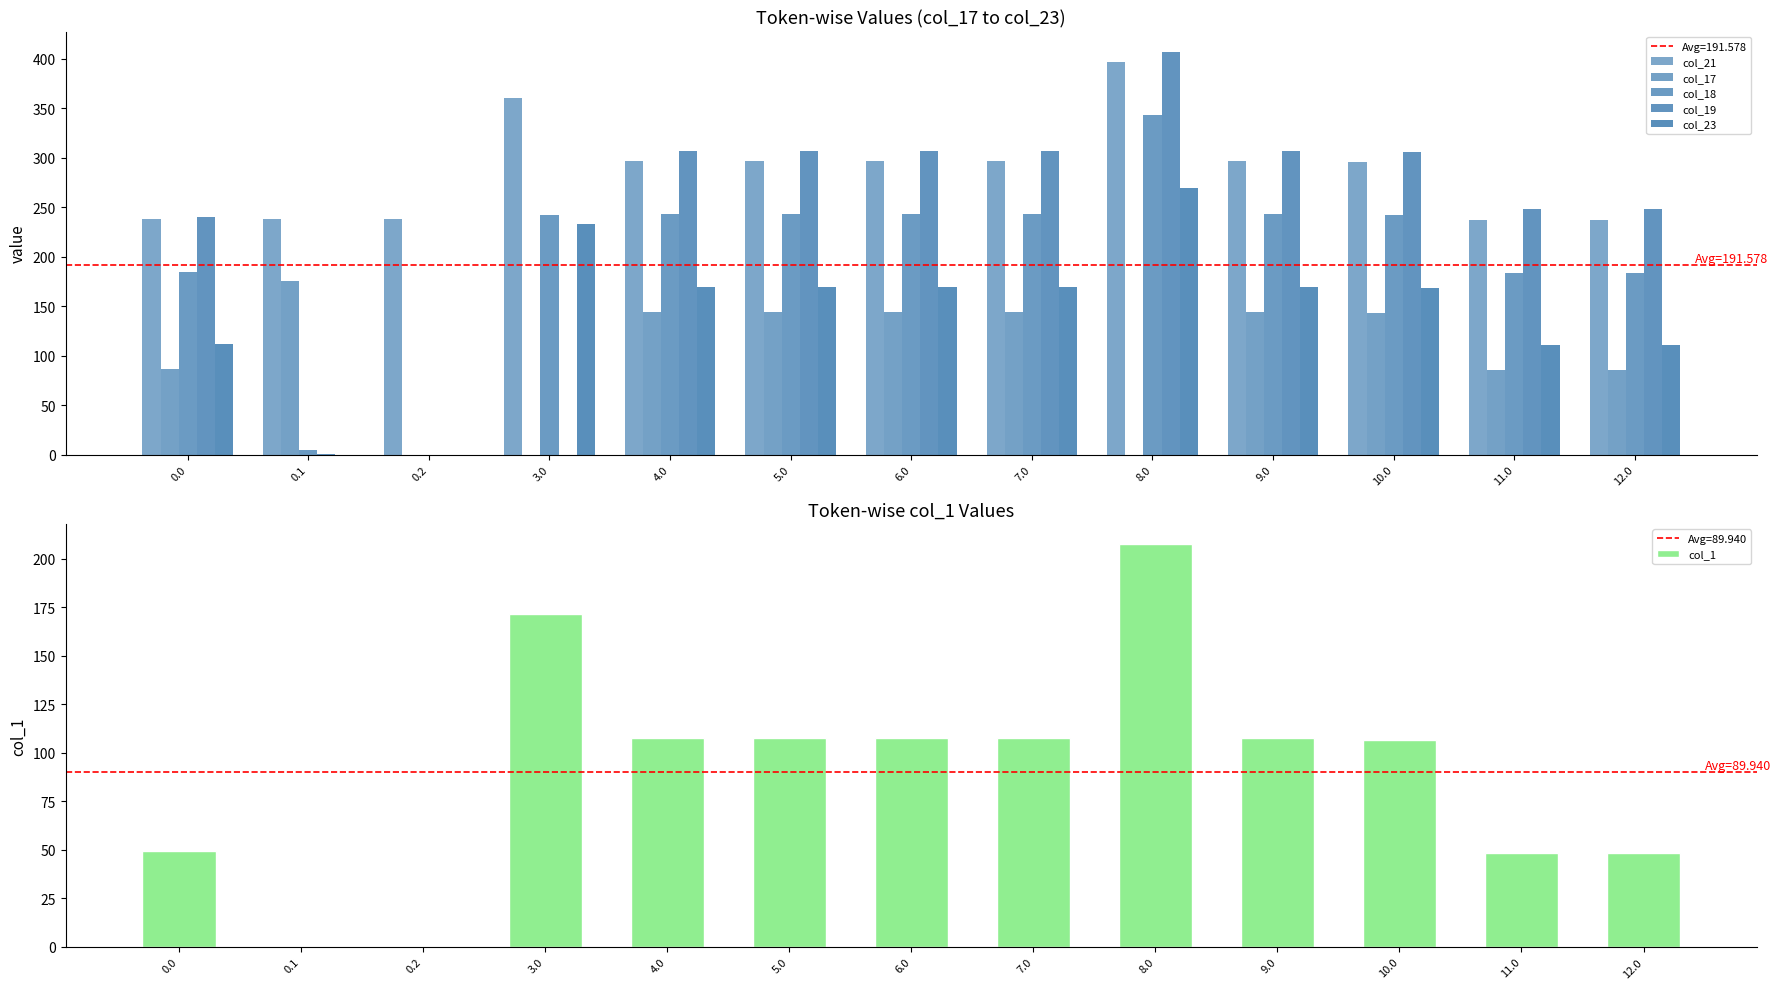

Between 6.0 and 0.2, which is larger?

6.0